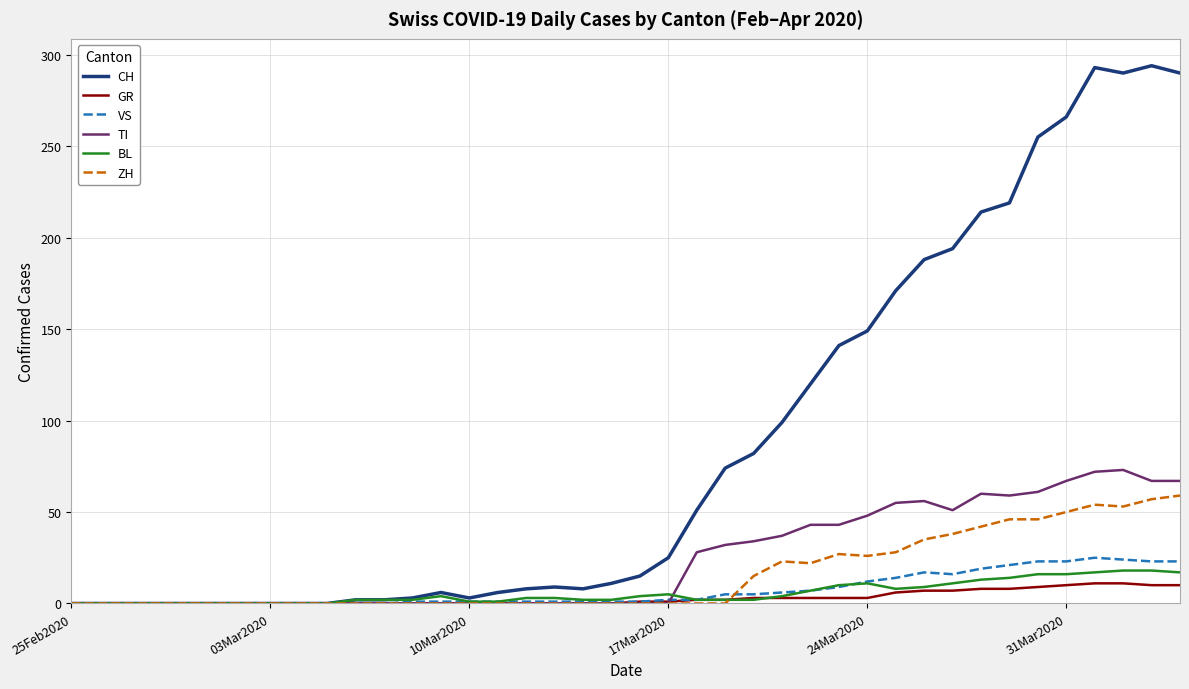

What is the difference between the maximum and second lowest values in the ZH series?

59